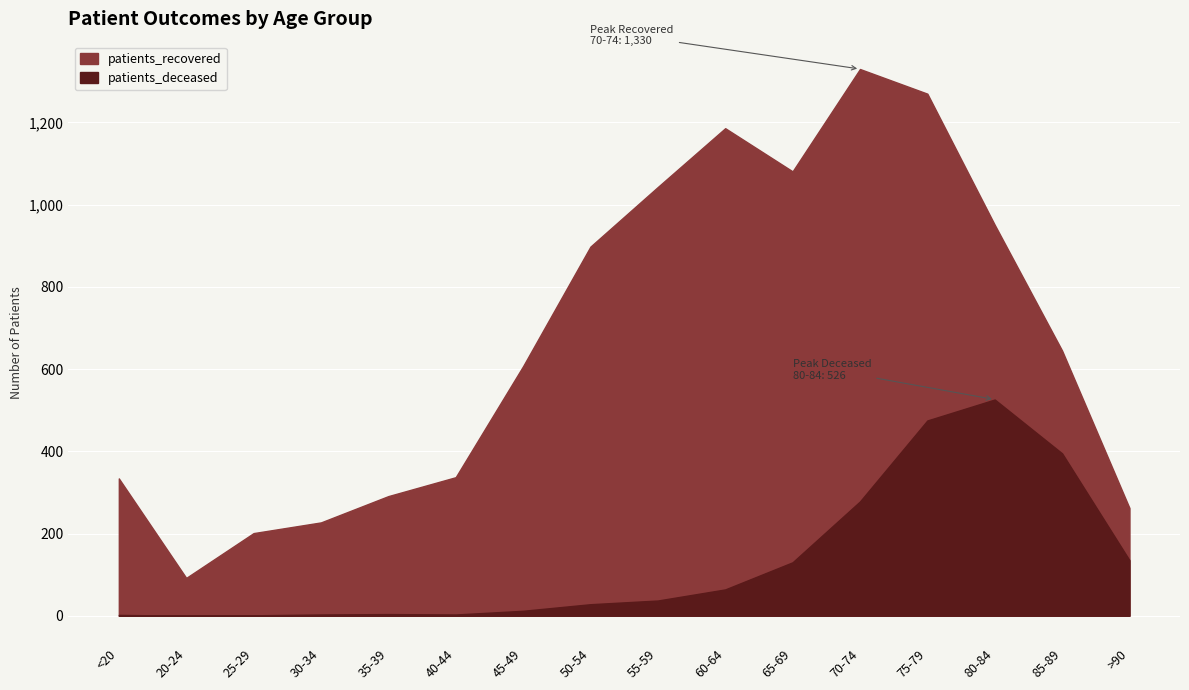

Is the value of patients_deceased at 85-89 greater than the value of patients_recovered at 45-49?

No